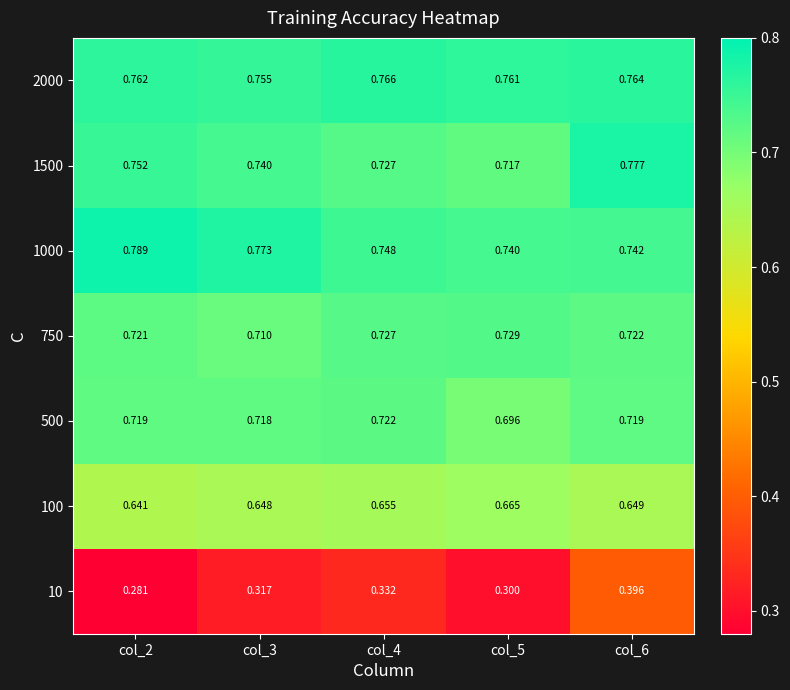

Is the value of 2000 at col_4 greater than the value of 1500 at col_4?

Yes